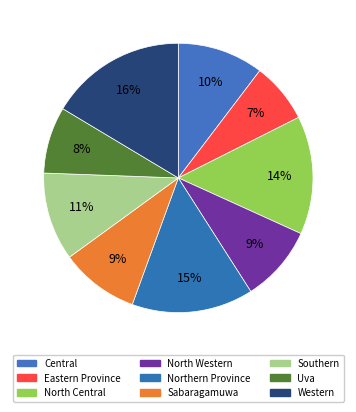

What portion of the pie excludes Sabaragamuwa?

90.6%